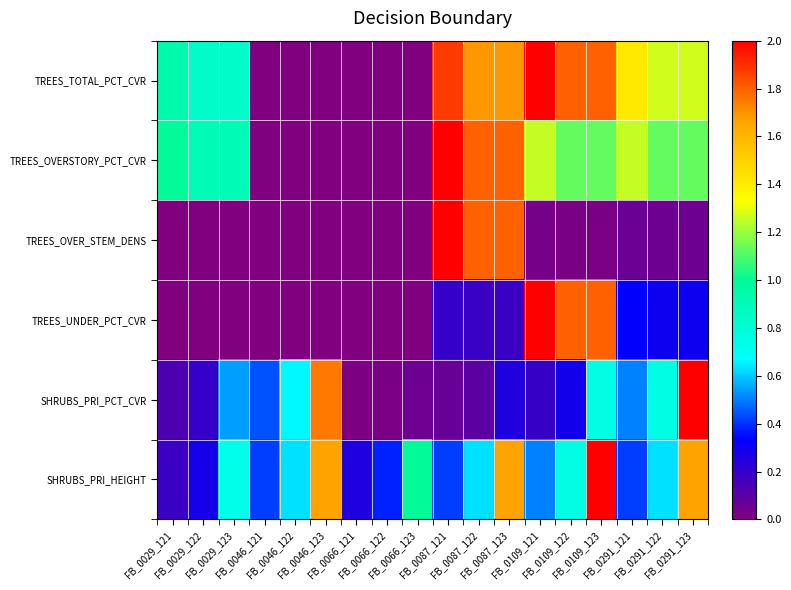

At which category is the sum across all series the highest?

FB_0109_123